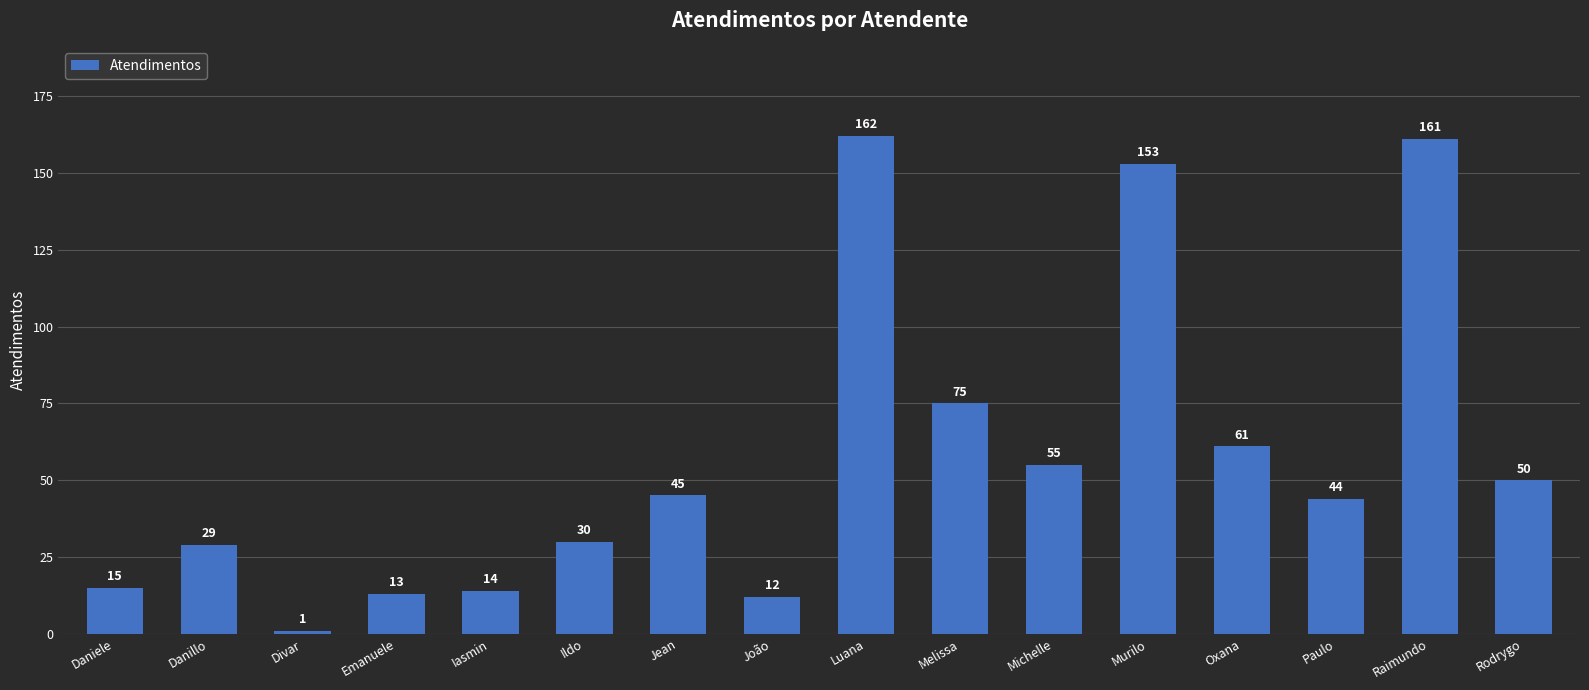

What is the minimum value shown in the chart?

1